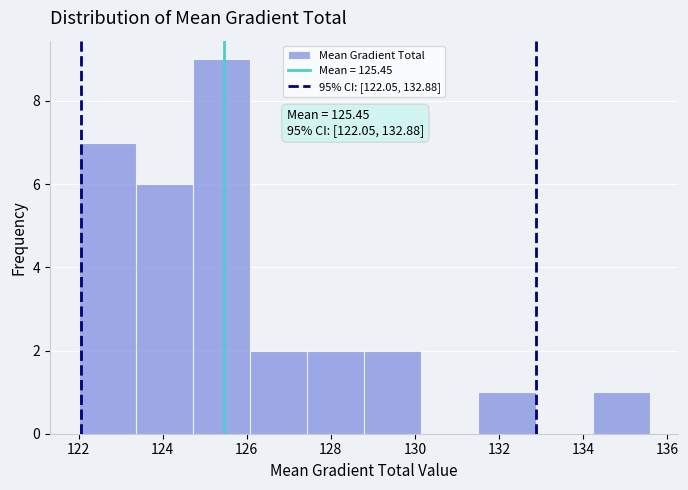

Which range on the x-axis has the tallest bar?

124.8 to 126.0